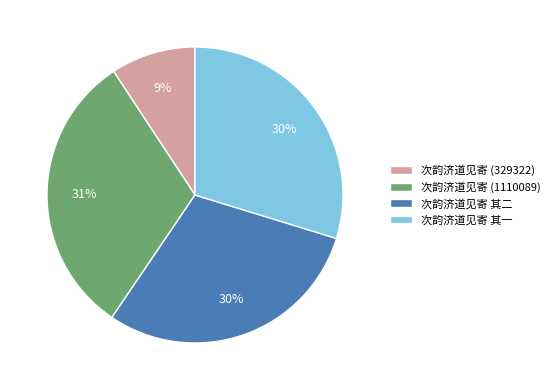

Combined, do 次韵济道见寄 其一 and 次韵济道见寄 其二 account for over 50%?

Yes